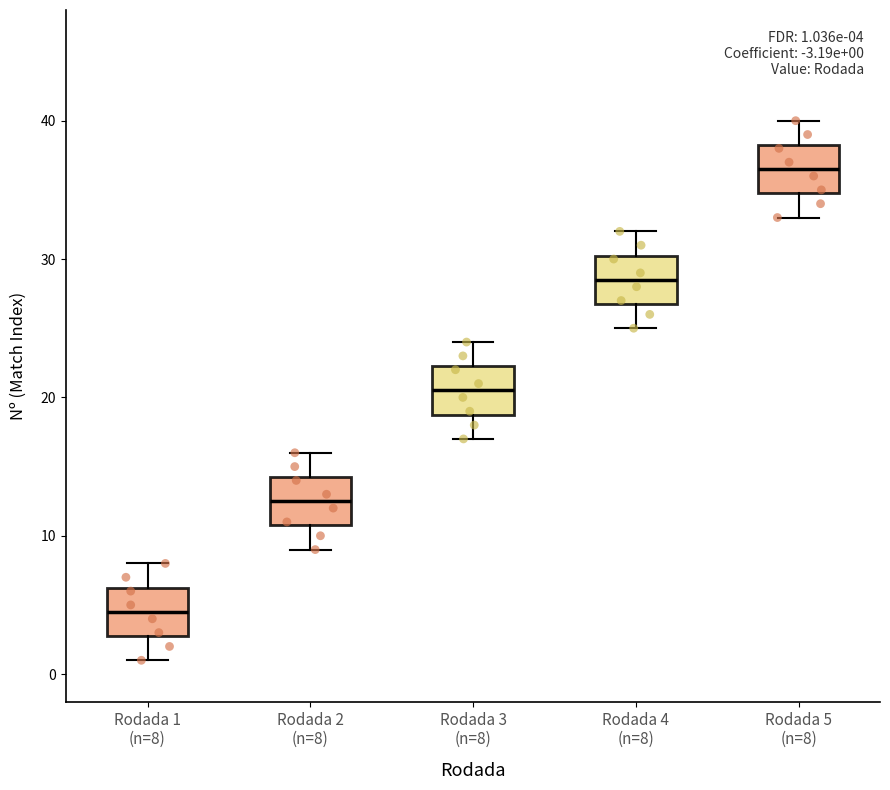

Which box has the highest median line?

Rodada 5 (n=8)